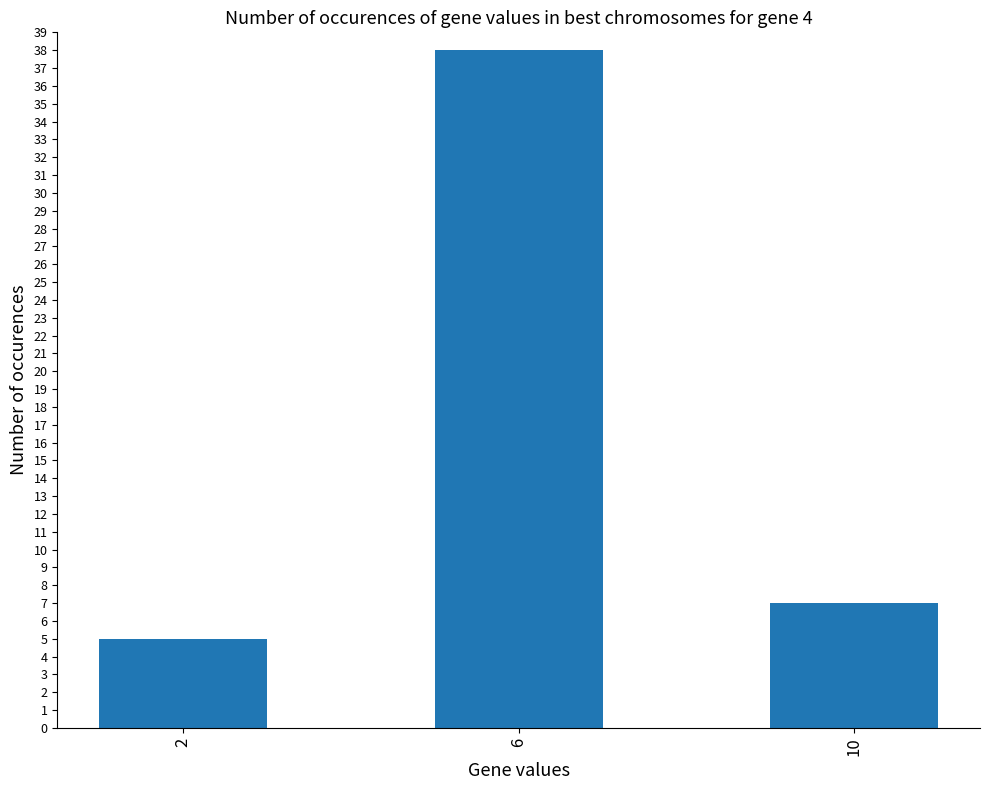

Rank the categories by value from highest to lowest.

6, 10, 2